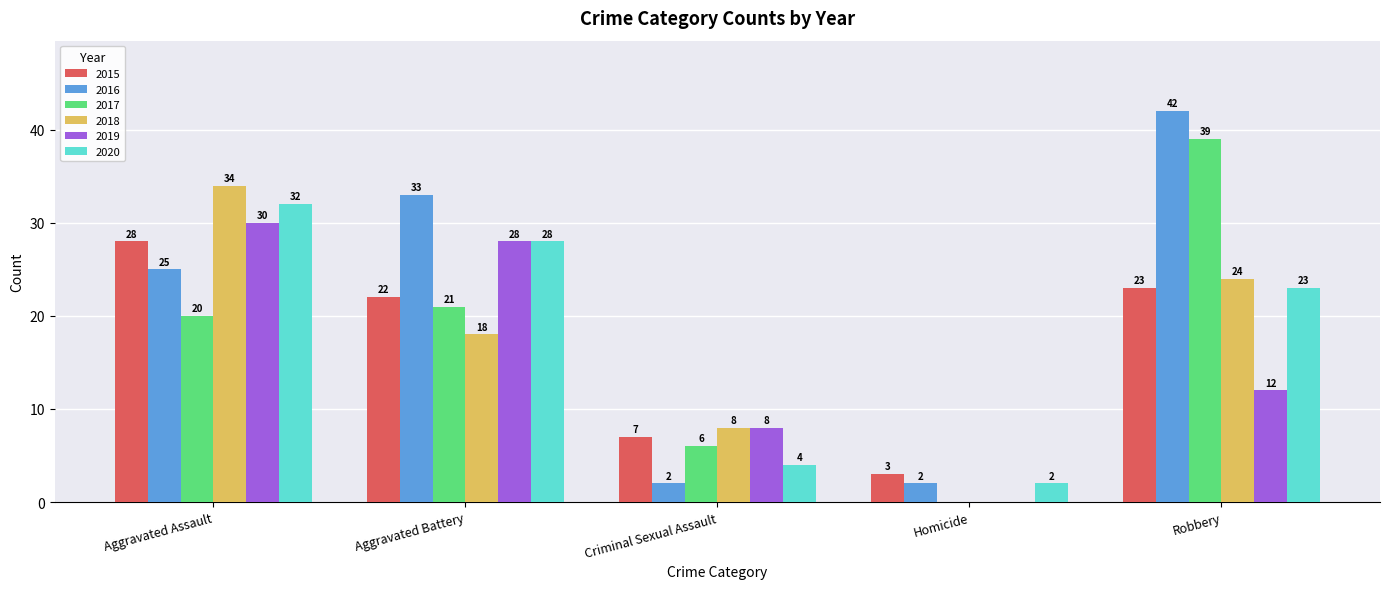

What value does the 2020 series have at Aggravated Battery, to the nearest 10?

30